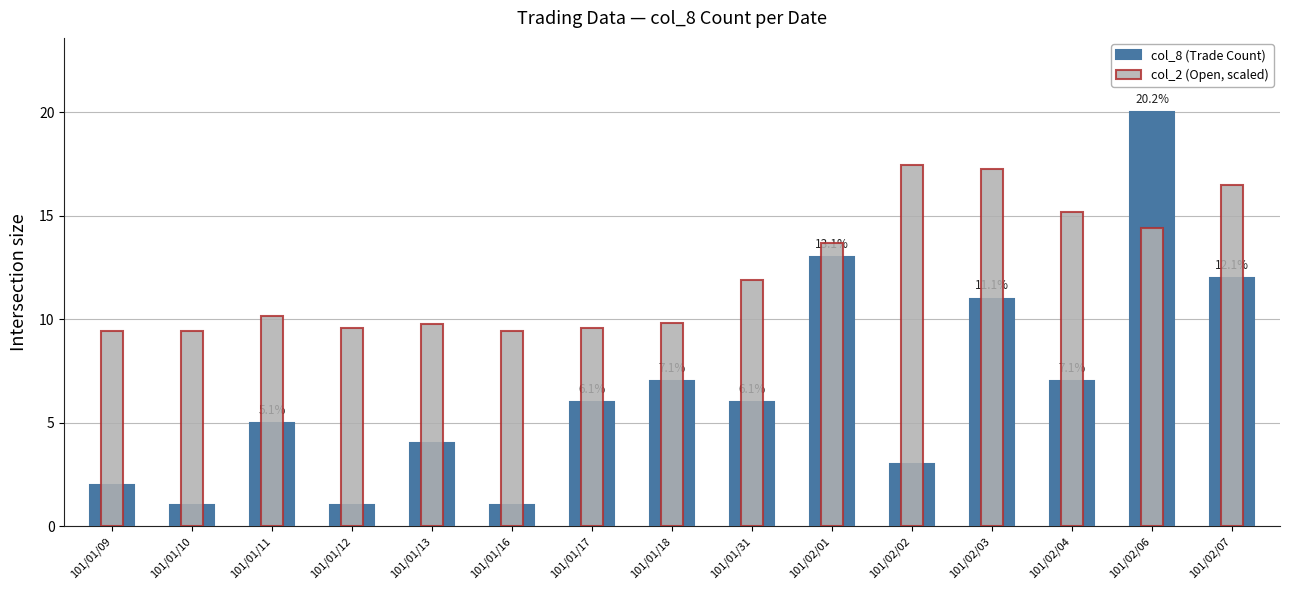

List the labels in order of col_8 (Trade Count) value, smallest first.

101/01/10, 101/01/12, 101/01/16, 101/01/09, 101/02/02, 101/01/13, 101/01/11, 101/01/17, 101/01/31, 101/01/18, 101/02/04, 101/02/03, 101/02/07, 101/02/01, 101/02/06